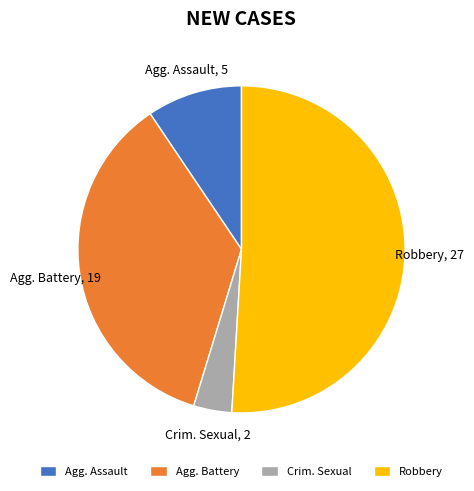

Rank the categories by value from highest to lowest.

Robbery, Agg. Battery, Agg. Assault, Crim. Sexual